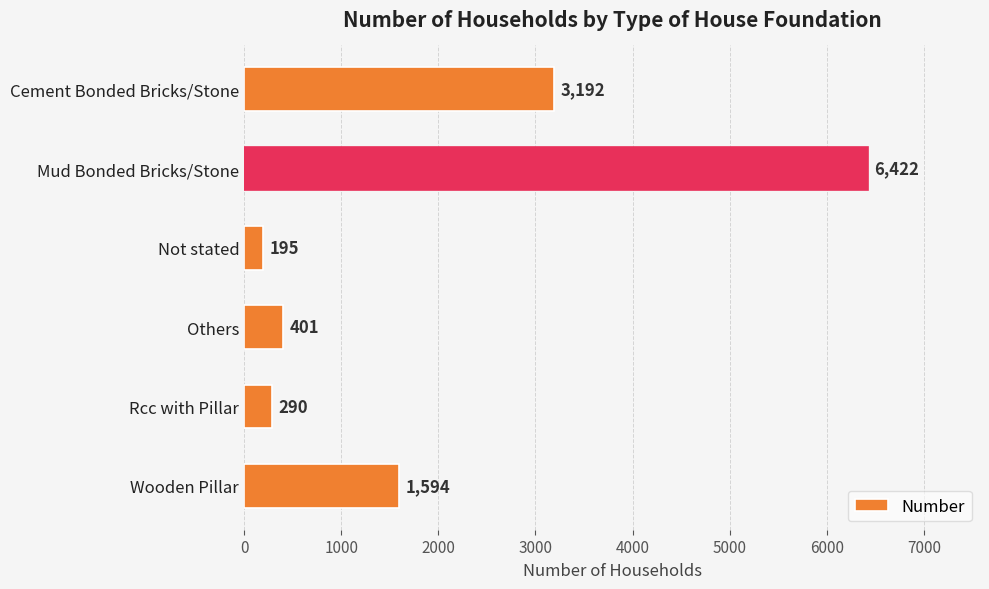

At which category does the chart reach its peak across all series?

Mud Bonded Bricks/Stone